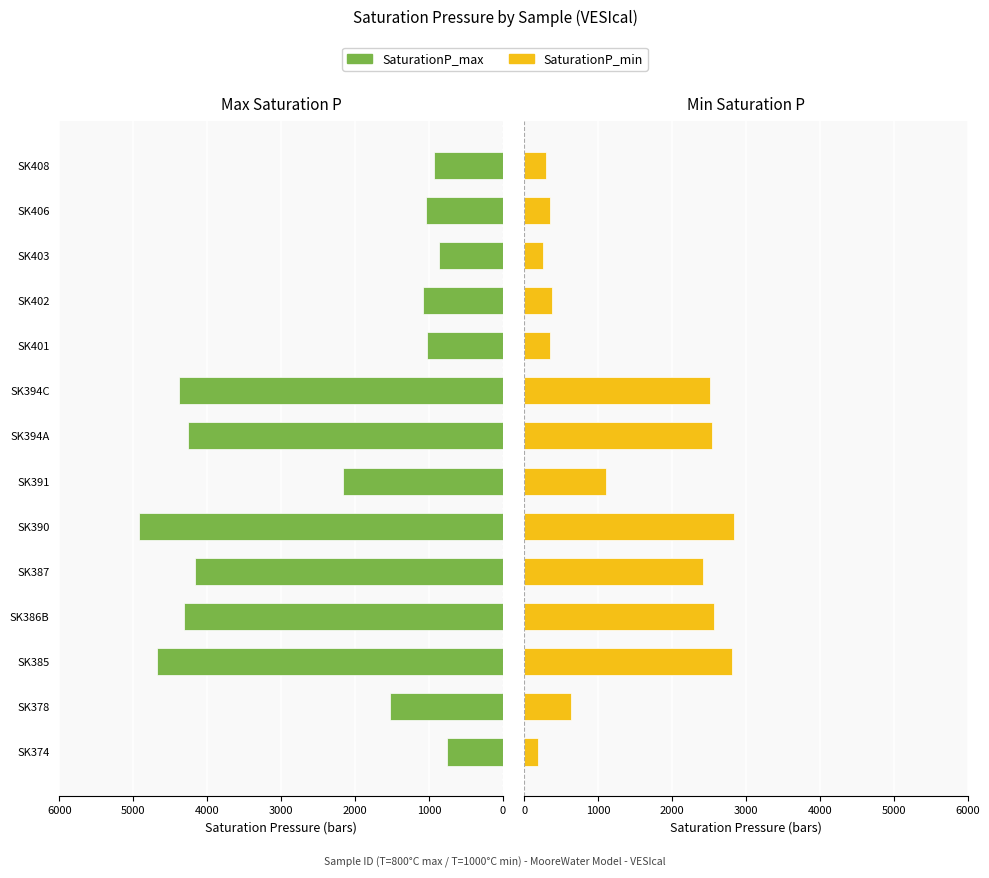

Which has a higher value, SK408 or SK402?

SK402